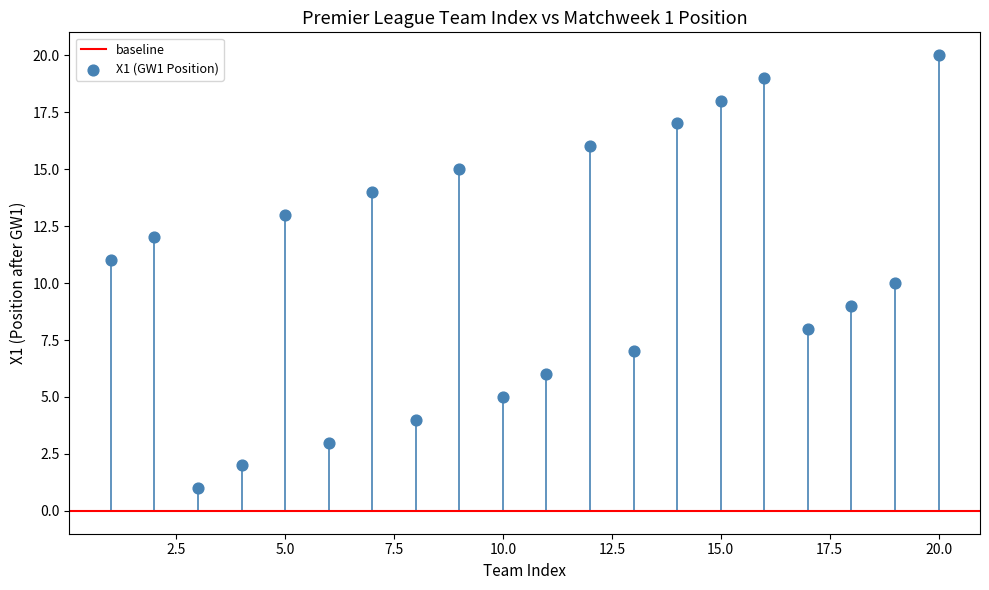

What is the range of Y values (max minus min)?

19